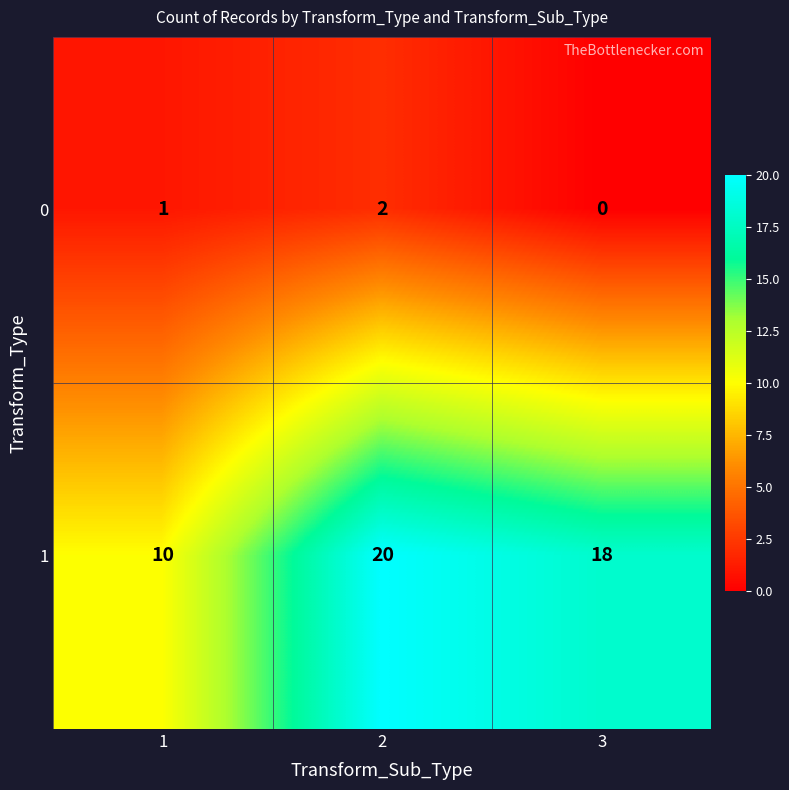

Is it true that 0 equals 0 at 1?

False